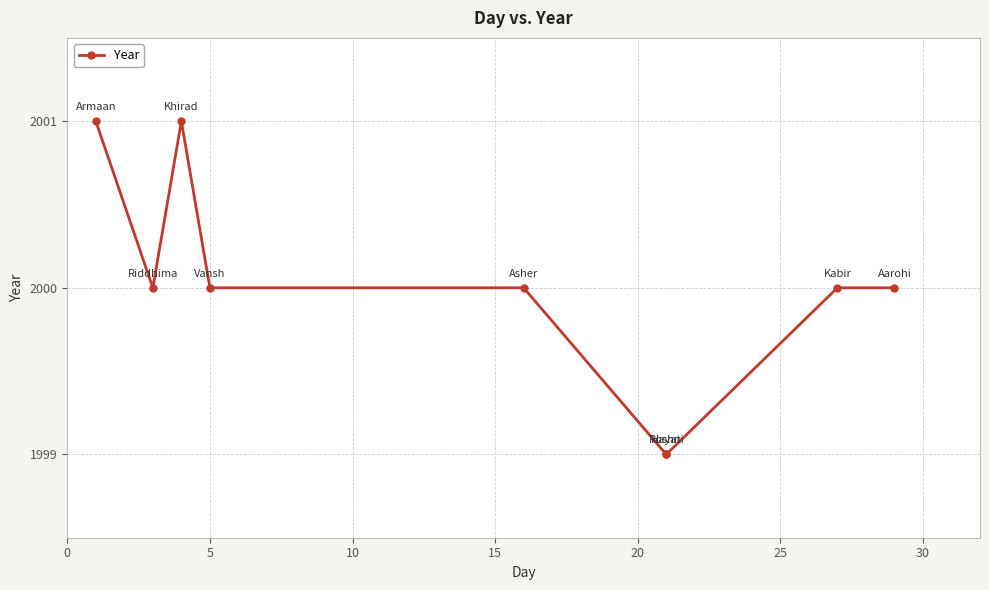

Reading left to right, list all the values displayed in this chart.

2001	2000	2001	2000	2000	1999	1999	2000	2000